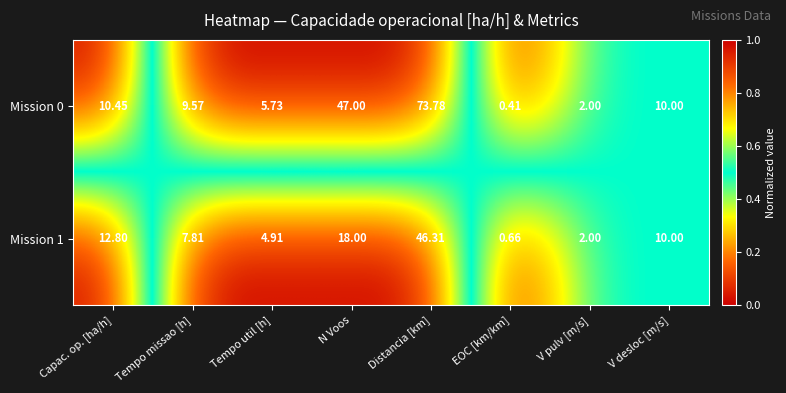

Between Tempo missao [h] and V pulv [m/s], which series saw the biggest shift?

Mission 0